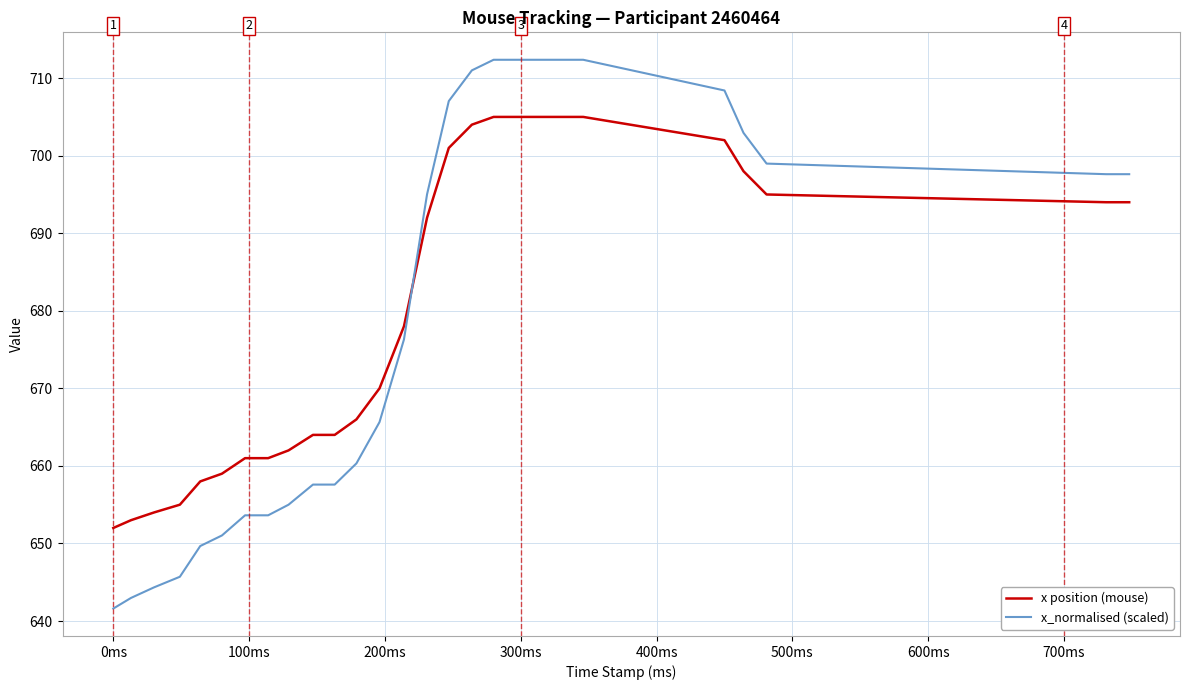

What is the difference between the maximum and minimum values in the x position (mouse) series?

53.0